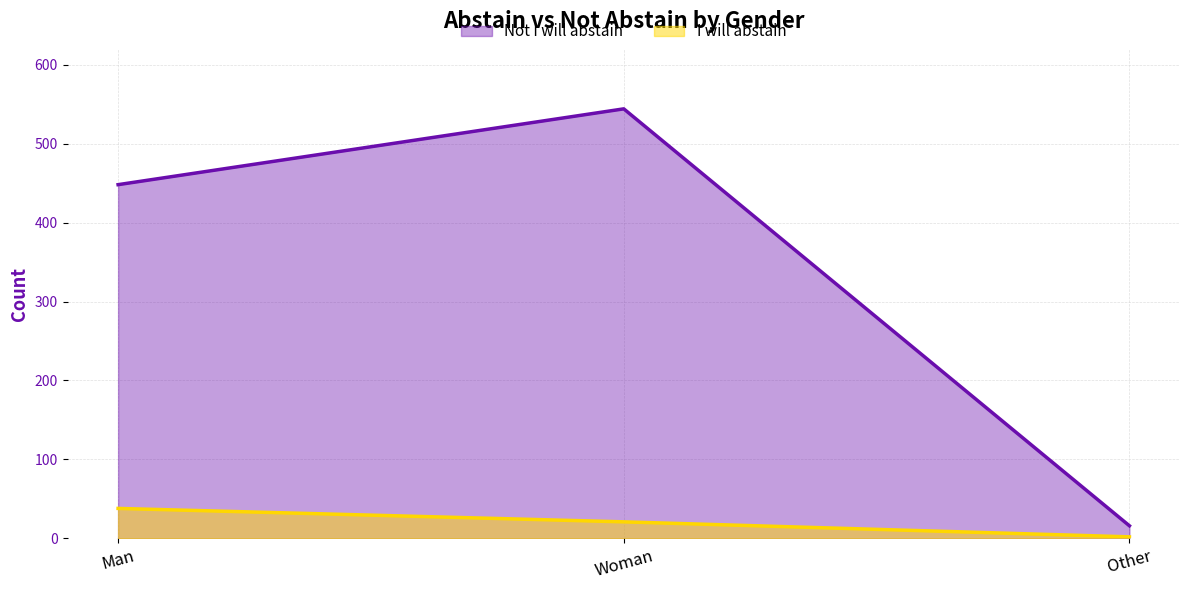

What are all the series names shown in the legend?

Not I will abstain, I will abstain